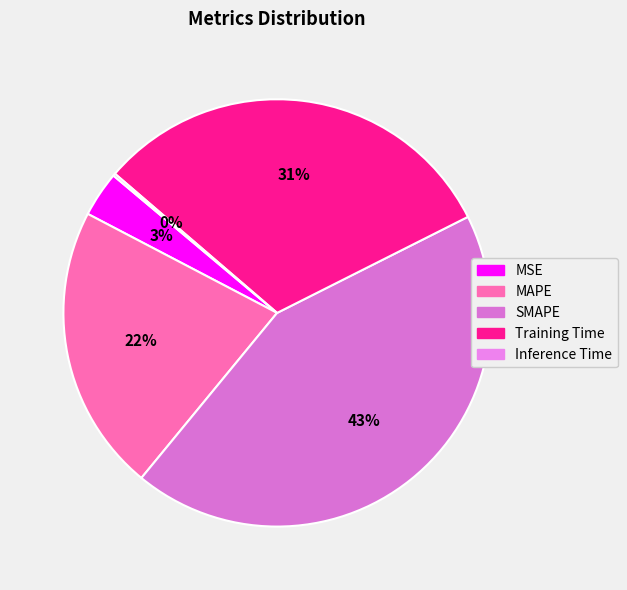

Does Inference Time account for over 50% of the chart?

No